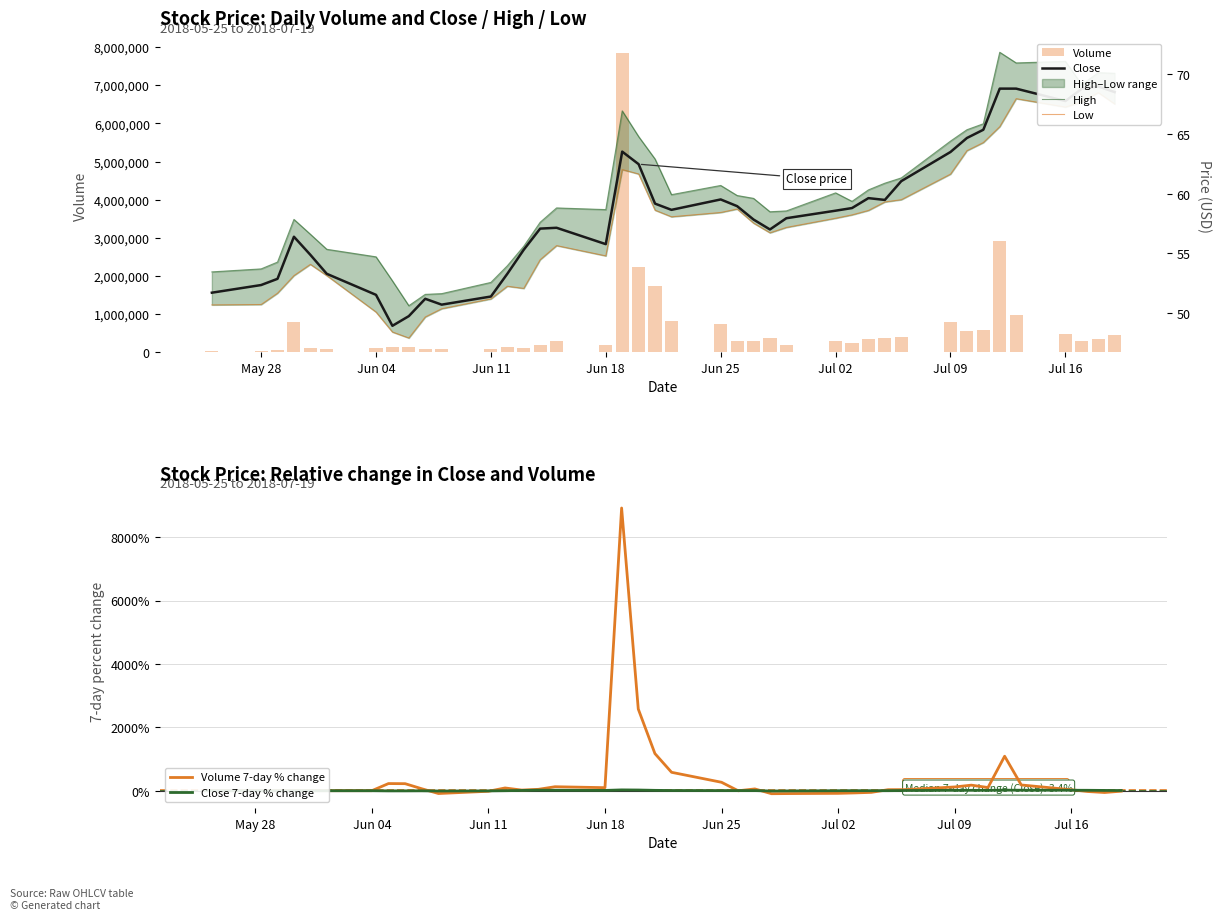

The value of Close 7-day % change at Jun 04 is 0.0. True or false?

True